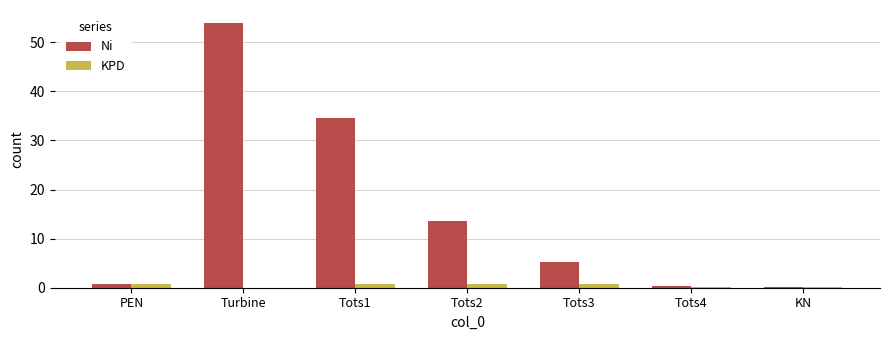

What is the greatest value displayed?

53.9